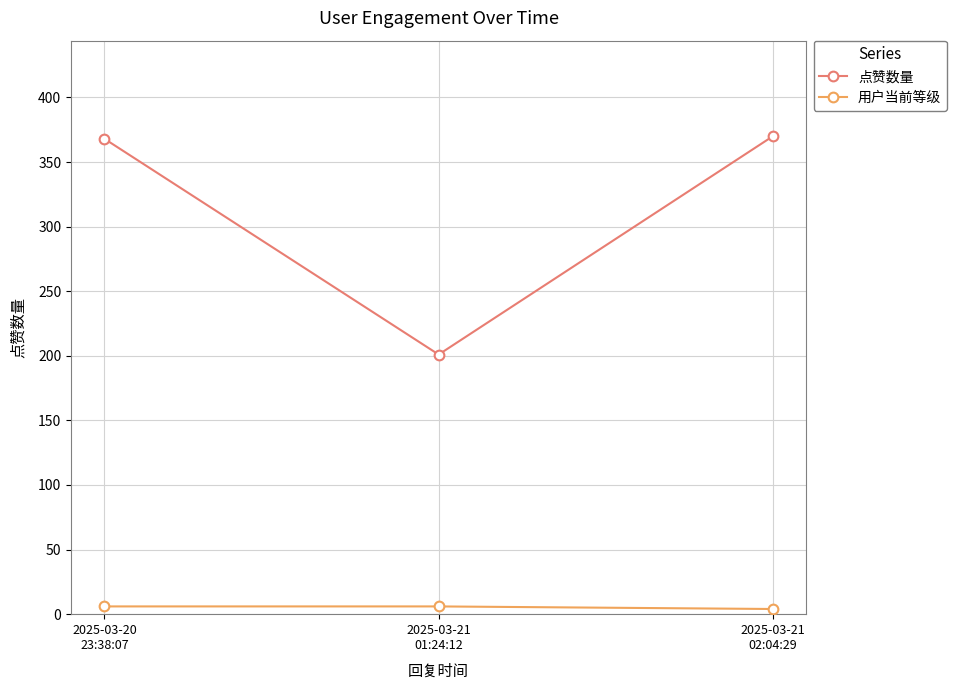

How many 用户当前等级 values are between 4 and 6?

3